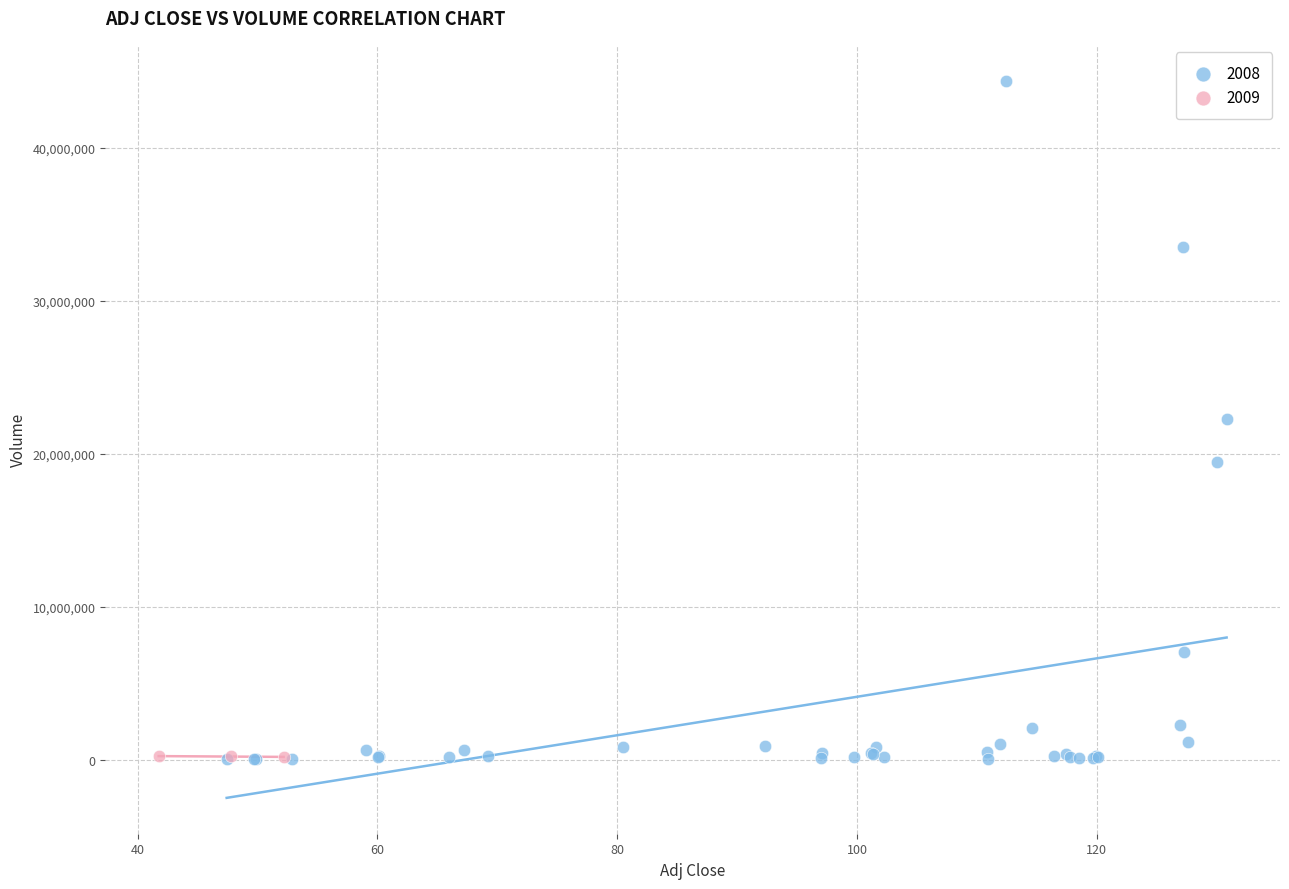

Which series contains the highest Y value?

2008